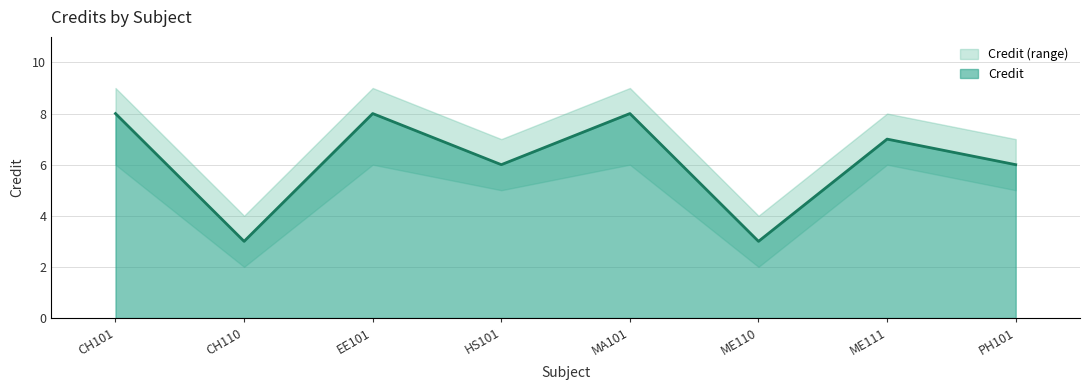

Where is the first local maximum for Credit?

EE101